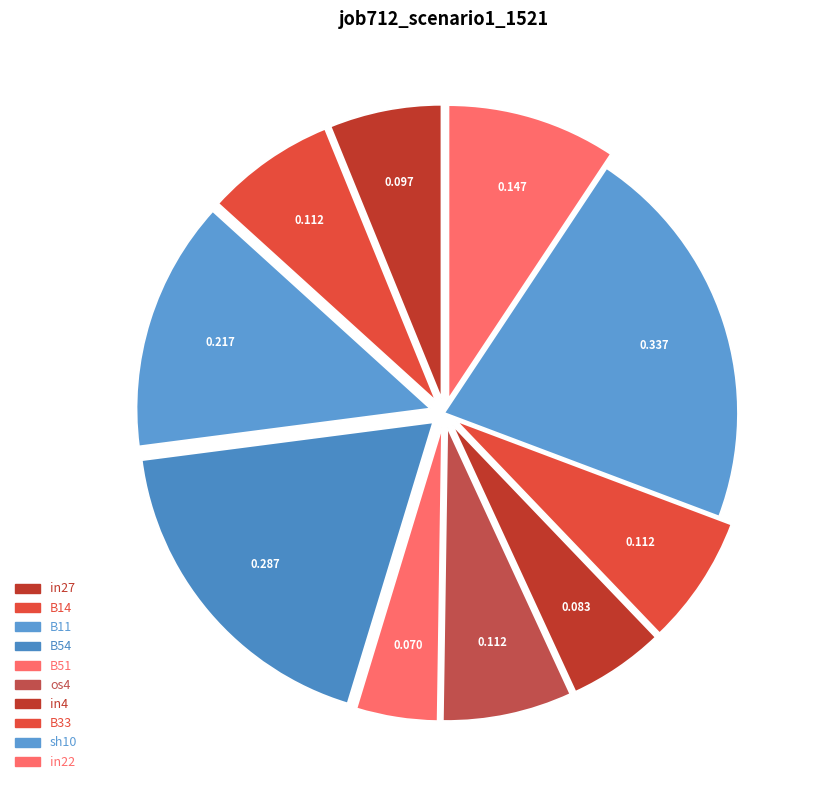

Count the number of slices in the pie.

10